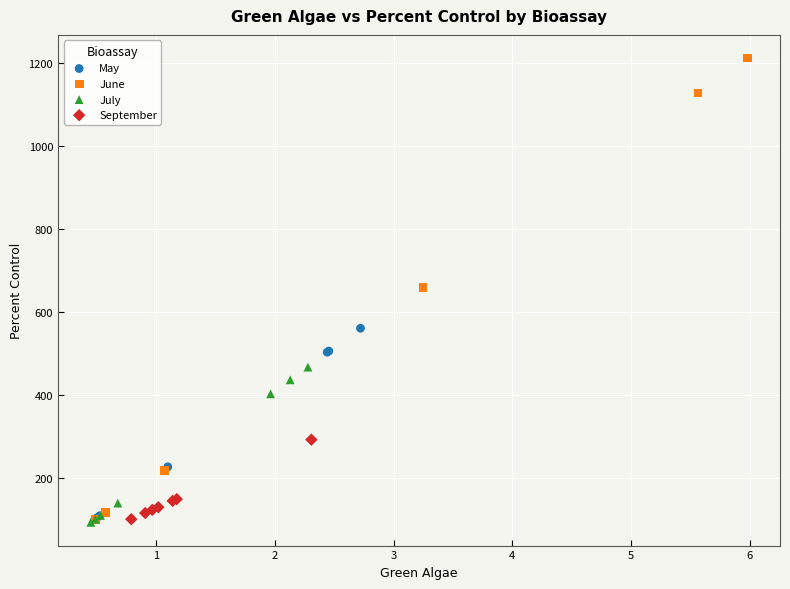

Which series has the largest Y range (max minus min)?

June